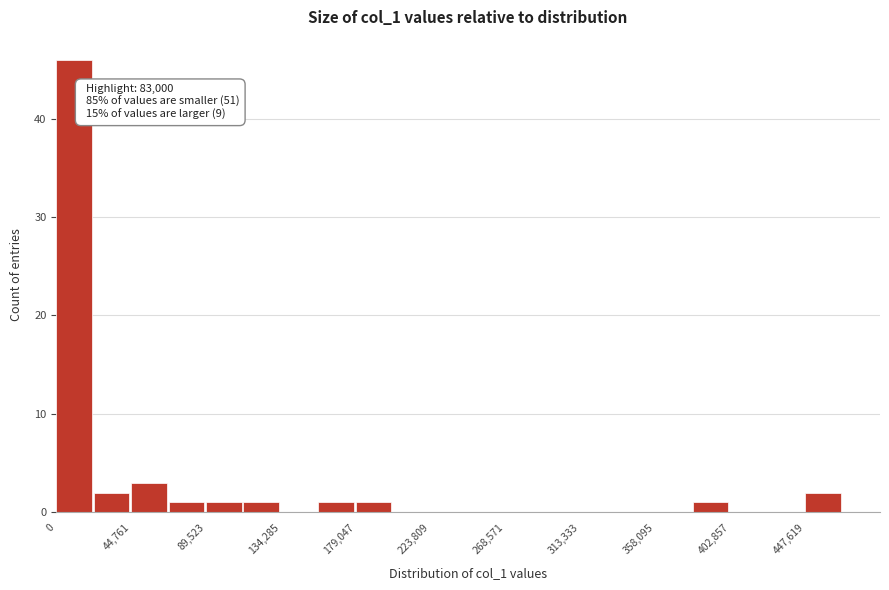

Over which range of the x-axis is the bar tallest?

0 to 20000